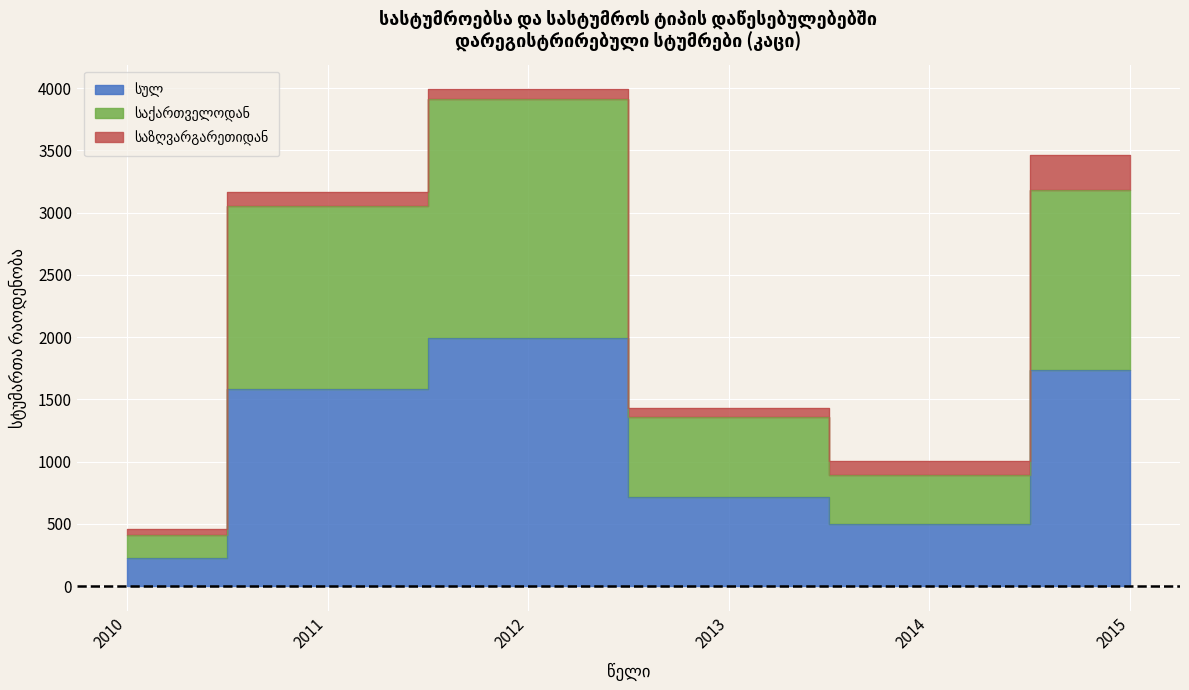

What is the greatest value displayed?

3915